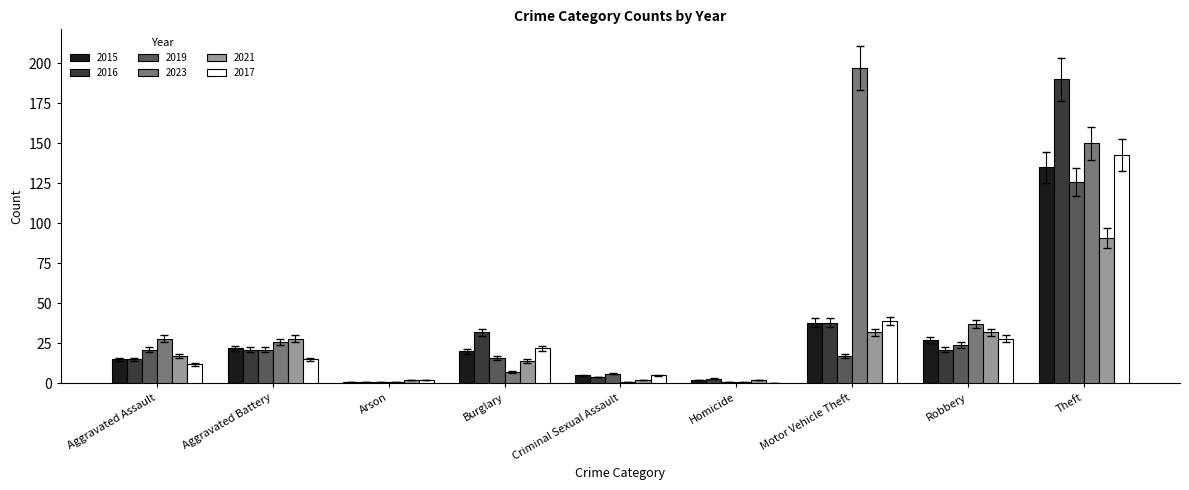

Are the bars grouped side by side (vs. stacked)?

Yes